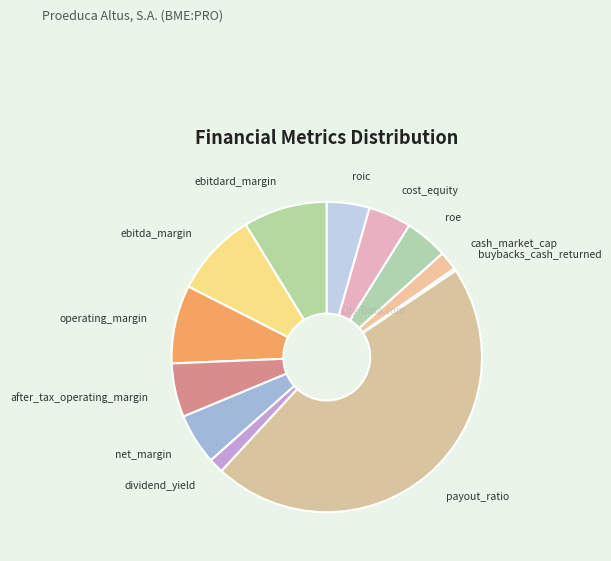

How many slices are in this pie chart?

12